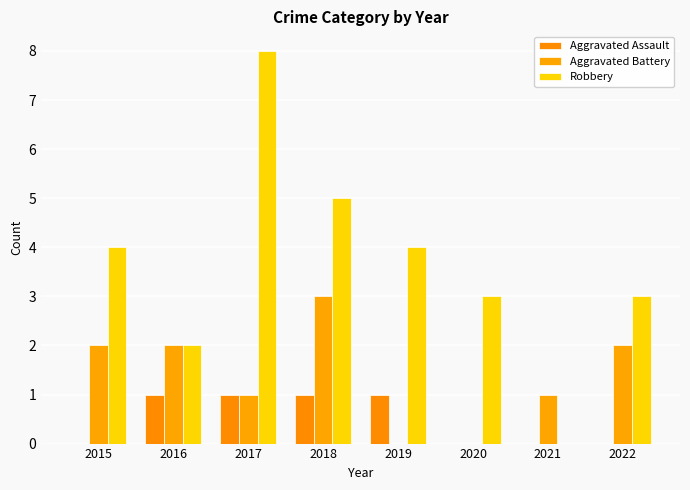

Is it true that Aggravated Assault equals 0 at 2019?

False